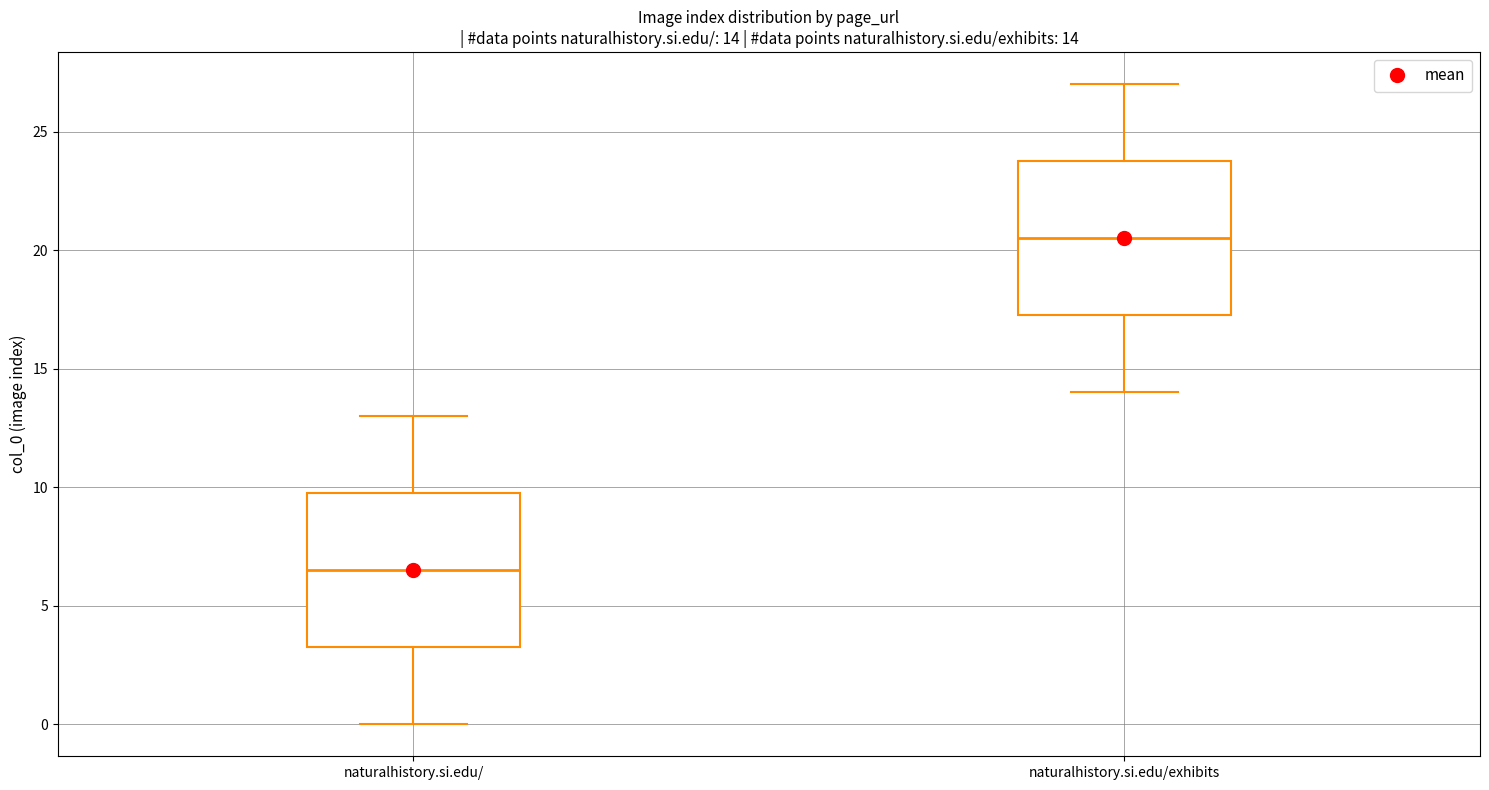

Which box's median line is the lowest?

naturalhistory.si.edu/